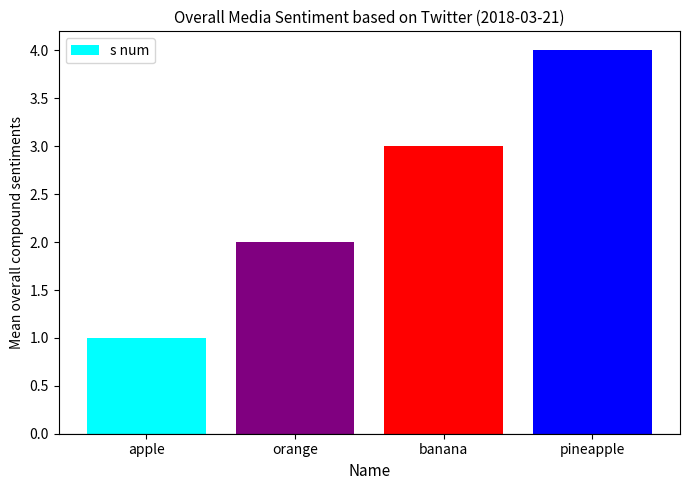

Rank the categories by value from lowest to highest.

apple, orange, banana, pineapple